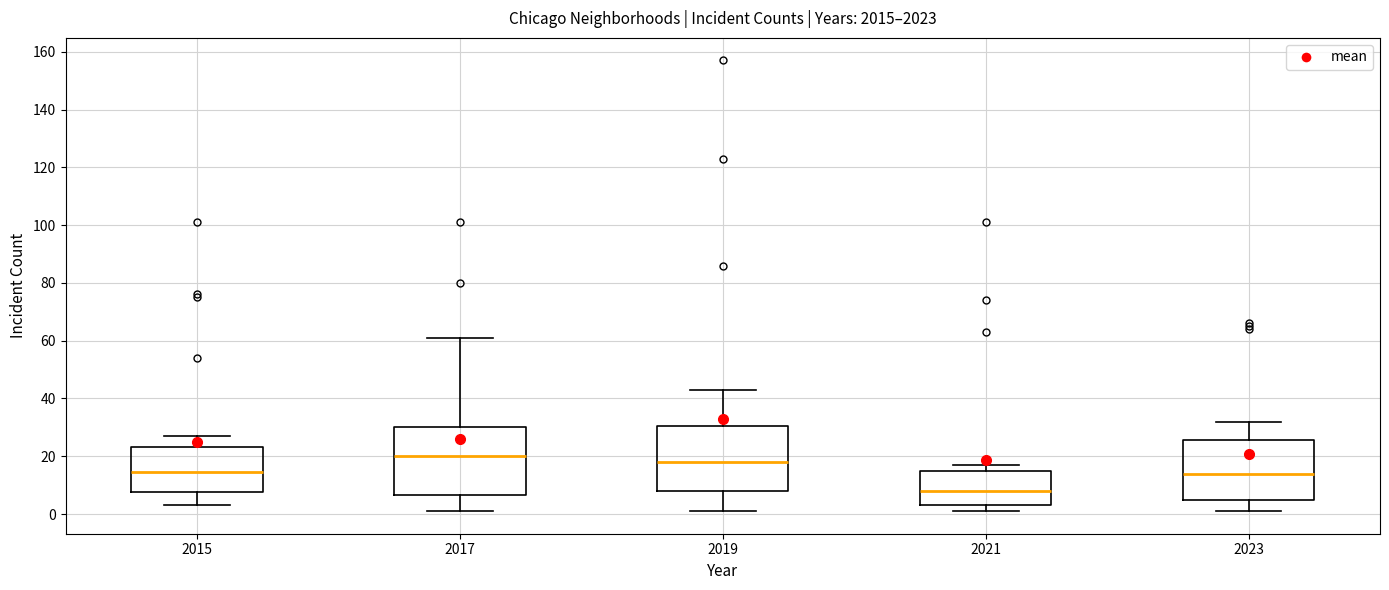

Which box has the lowest median line?

2021